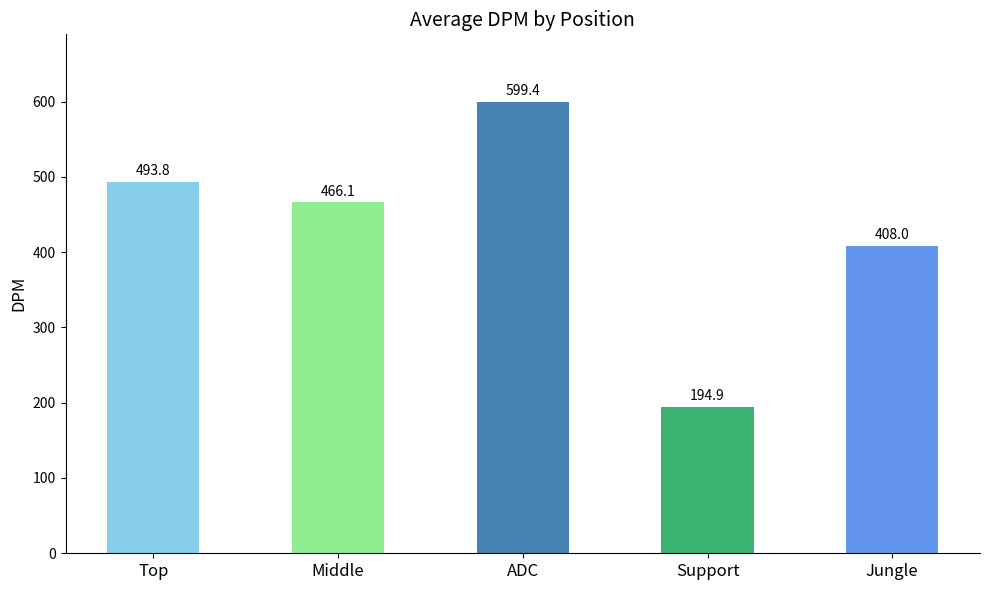

What is the difference between the maximum and minimum values?

404.5